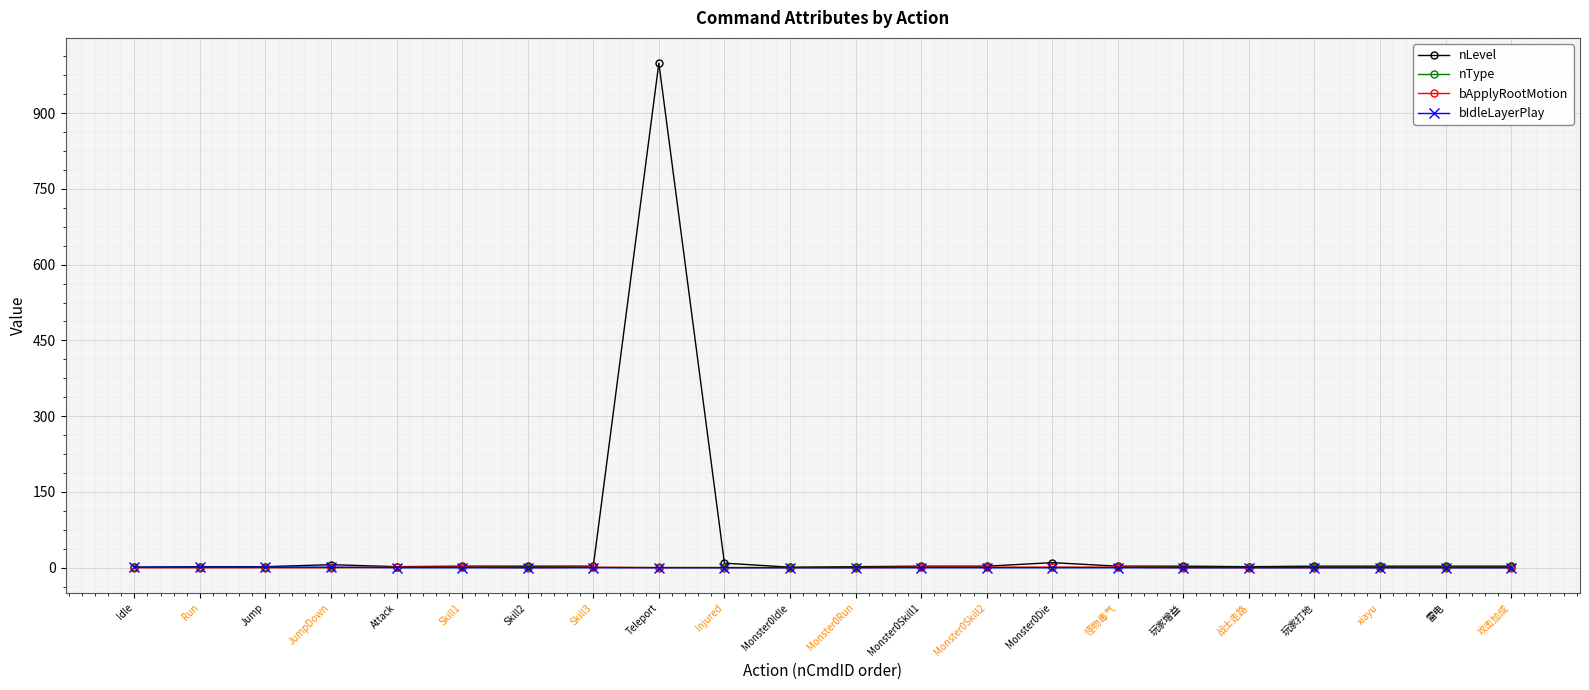

What is the highest value of the bApplyRootMotion series?

1